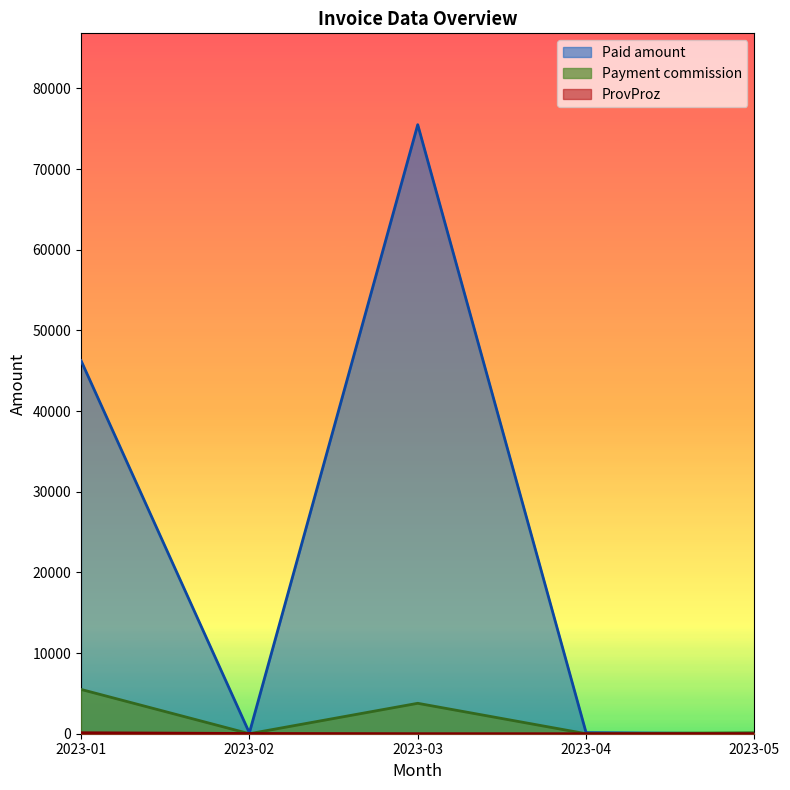

Rank the series by their maximum value, from highest to lowest.

Paid amount, Payment commission, ProvProz